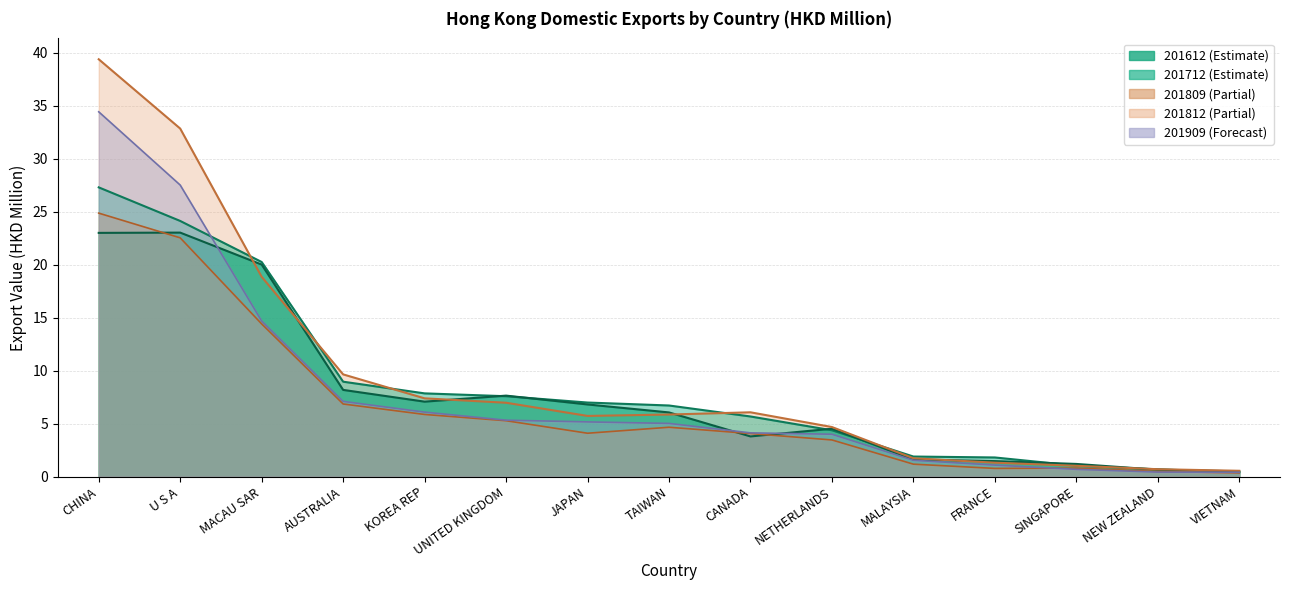

What value does the 201809 series have at NETHERLANDS?

3.5